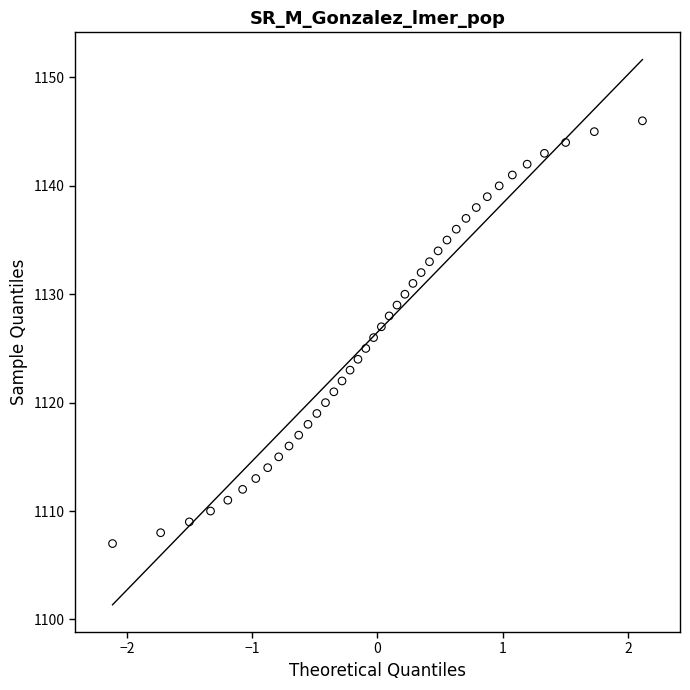

What is the range of Y values (max minus min)?

39